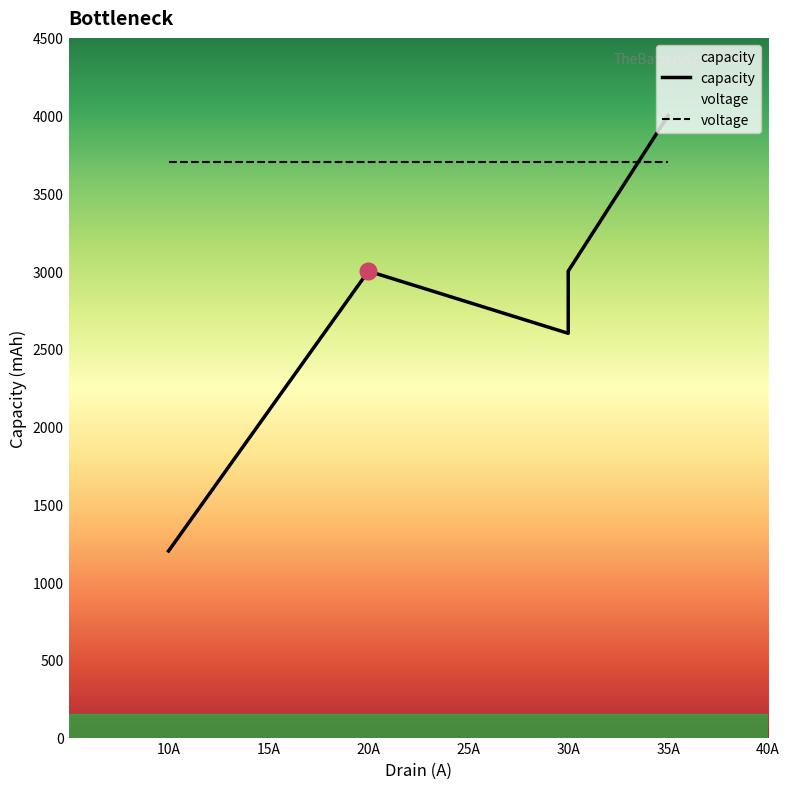

Is it true that voltage equals 6221 at 10A?

False